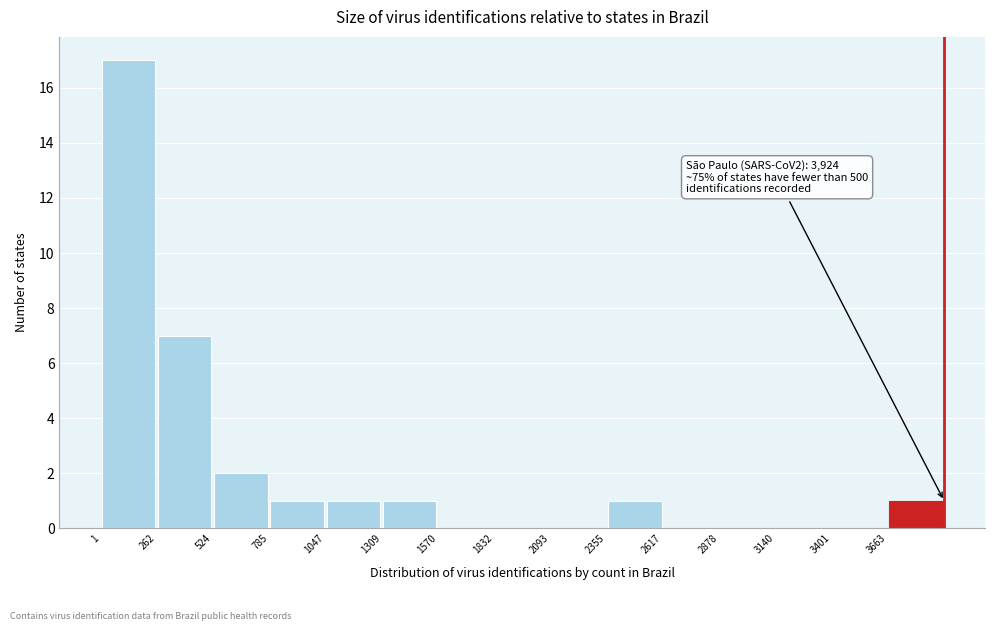

Over which range of the x-axis is the bar tallest?

0 to 250